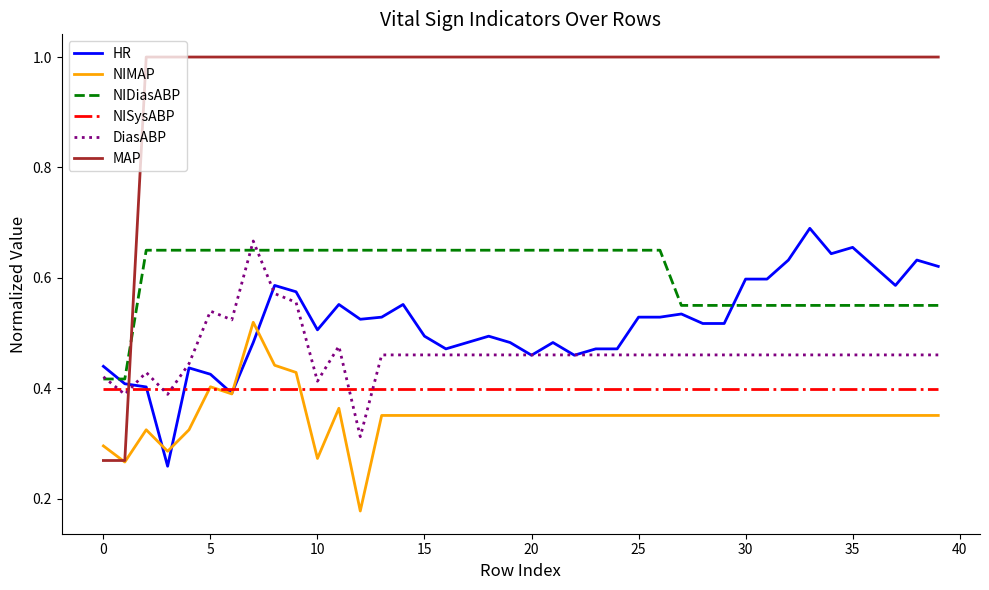

What is the greatest value displayed?

1.0